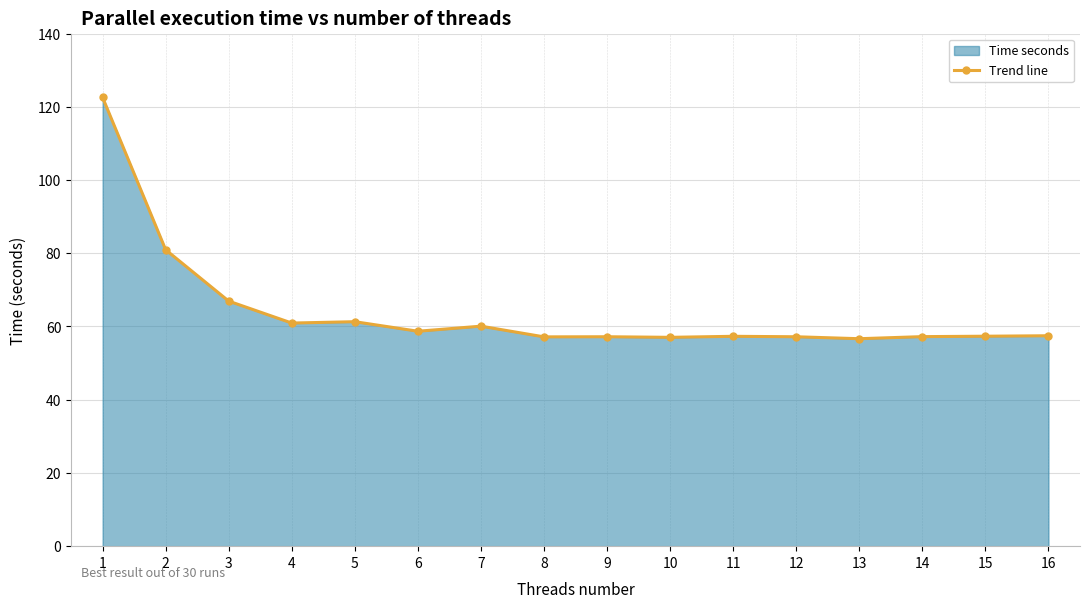

How many lines are shown in the chart?

1